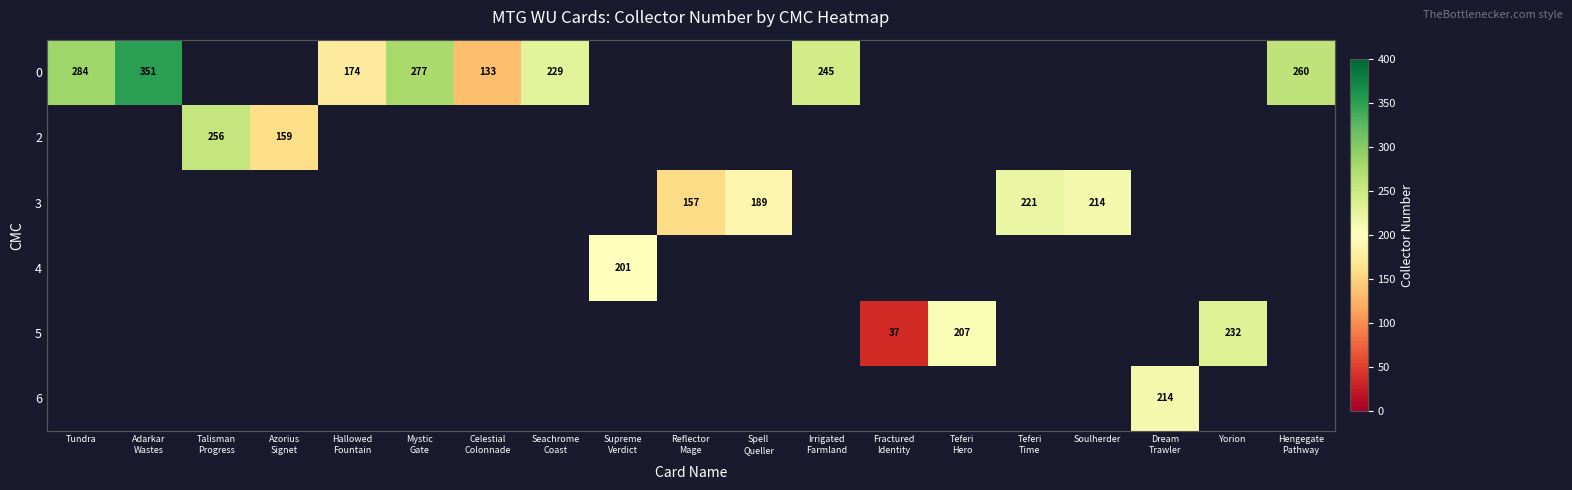

Which has a higher value, Soulherder or Mystic
Gate?

Mystic
Gate